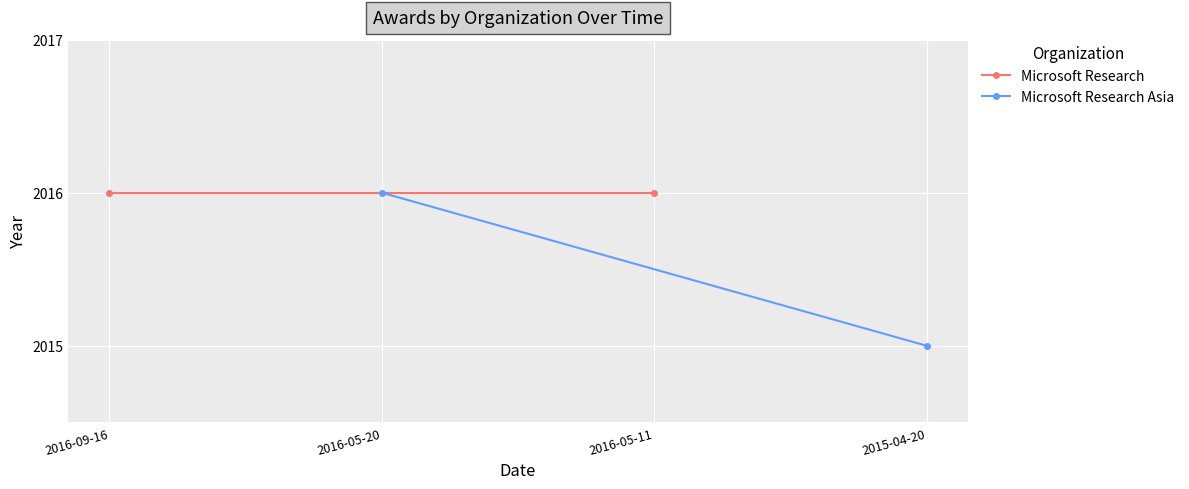

What is the maximum value for Microsoft Research Asia?

2016